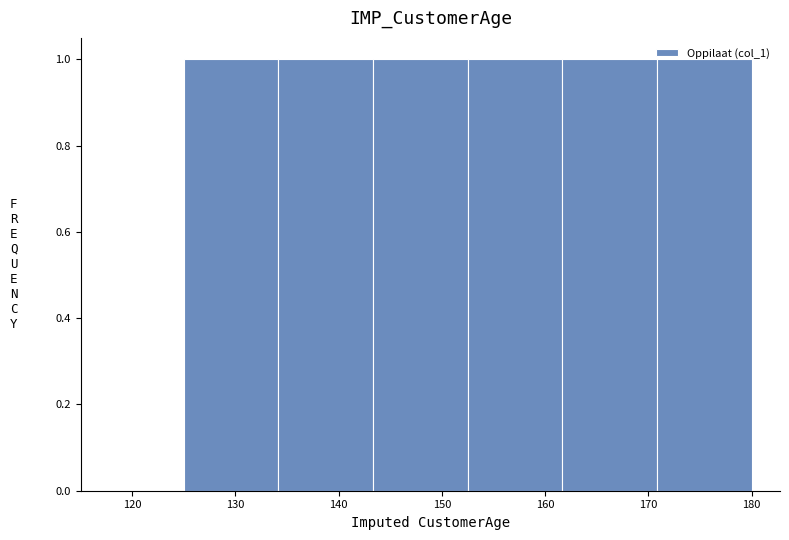

Reading left to right, list every bar in this chart as the range it spans on the x-axis followed by its height. Neither the bar edges nor the heights are printed on the chart, so give them approximately, as read against the axes.

125 to 134: 1
134 to 143: 1
143 to 153: 1
153 to 162: 1
162 to 171: 1
171 to 180: 1